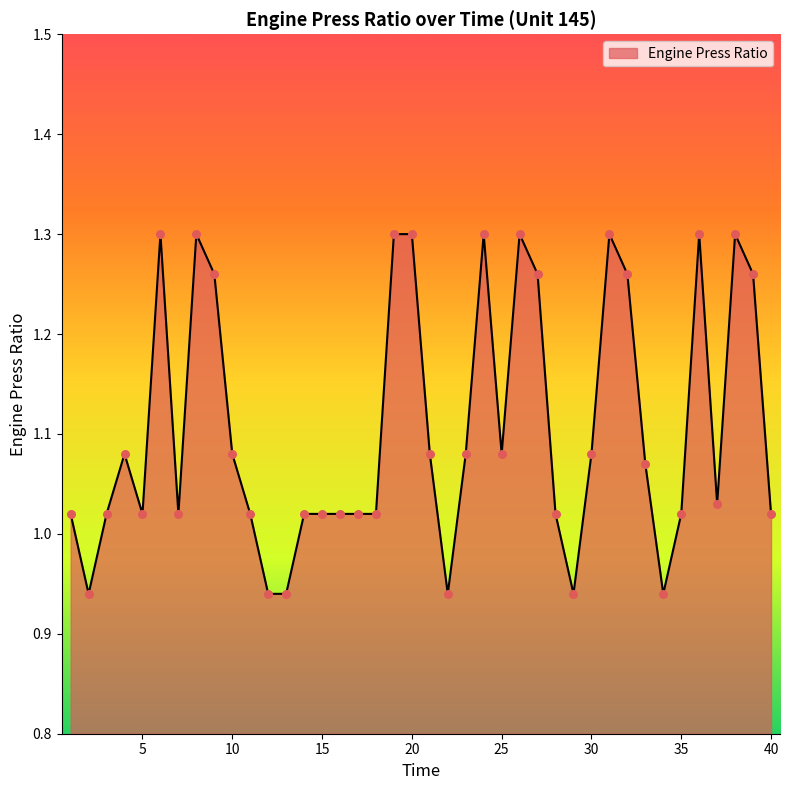

What is the difference between the maximum and minimum values?

0.4